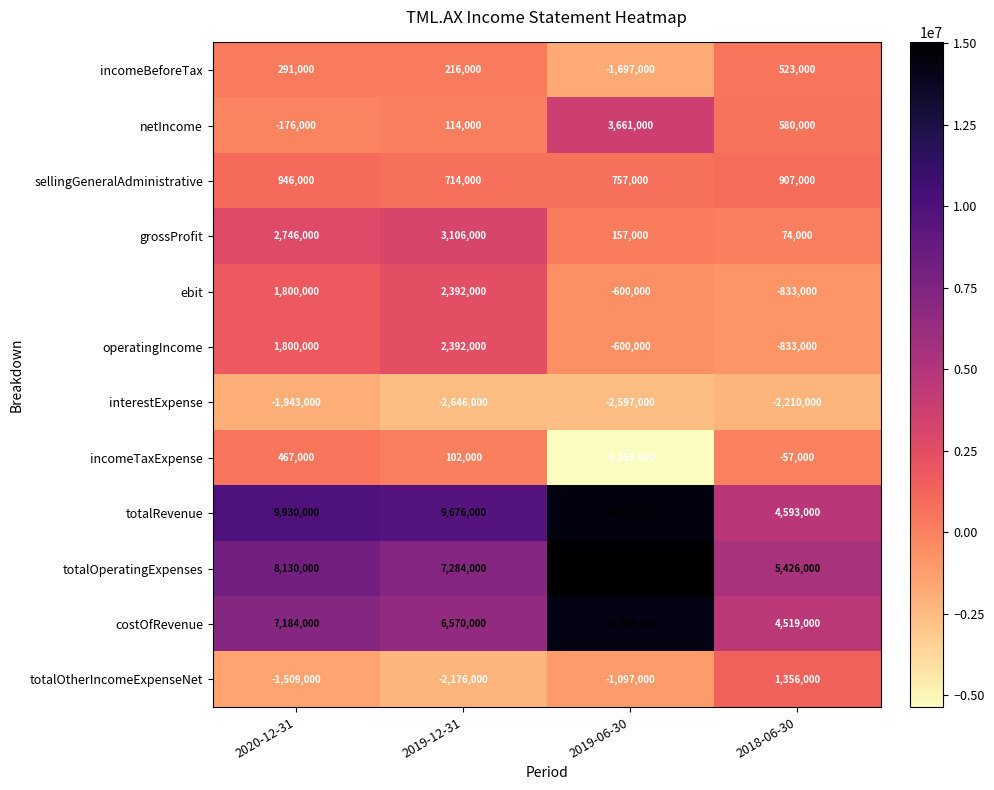

How many series are shown in this chart?

12